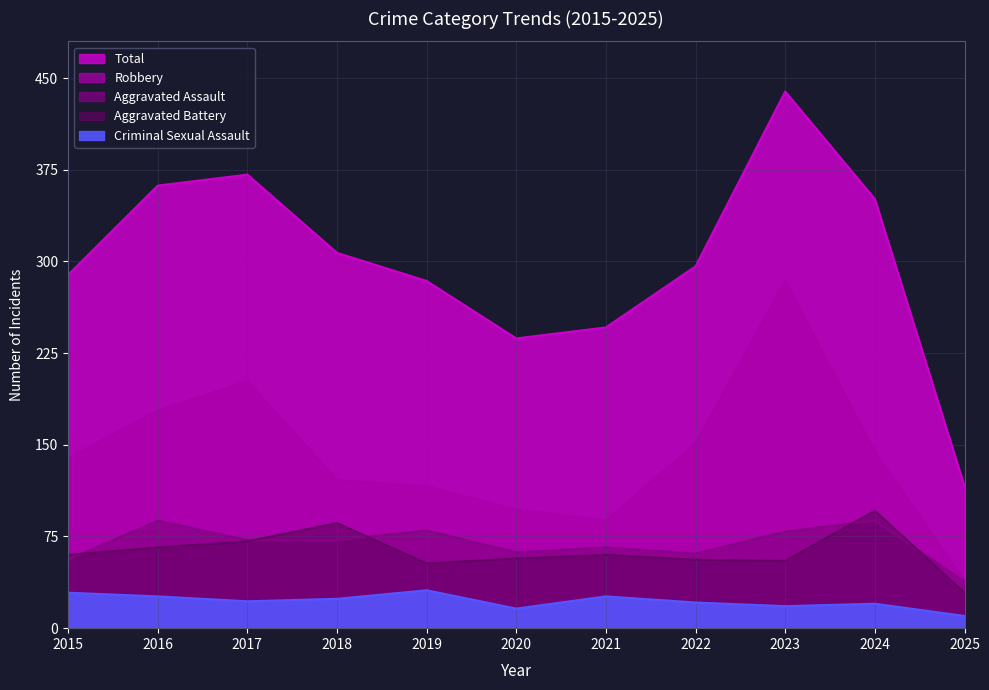

What is the difference between the Robbery values at 2022 and 2018?

30